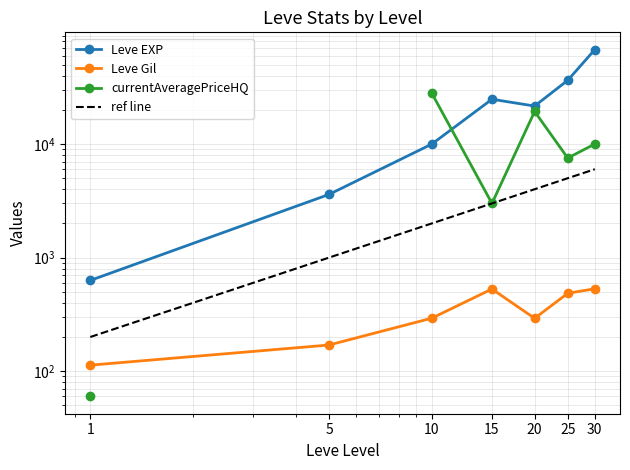

What are all the series names shown in the legend?

Leve EXP, Leve Gil, currentAveragePriceHQ, ref line